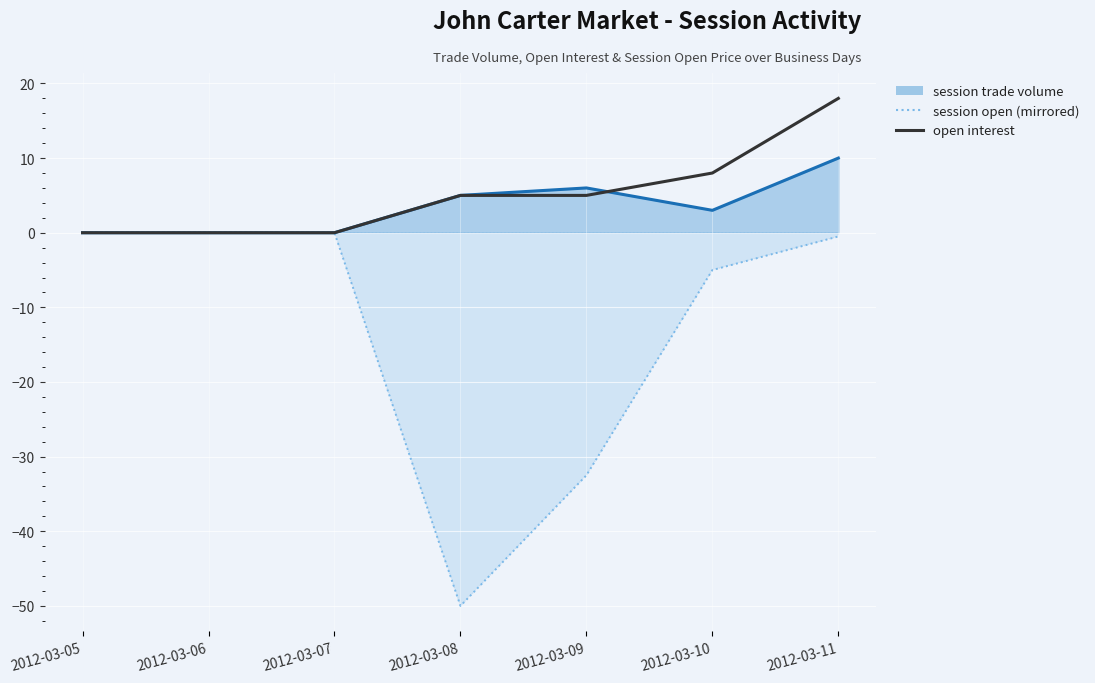

What is the maximum value shown in the chart?

18.0